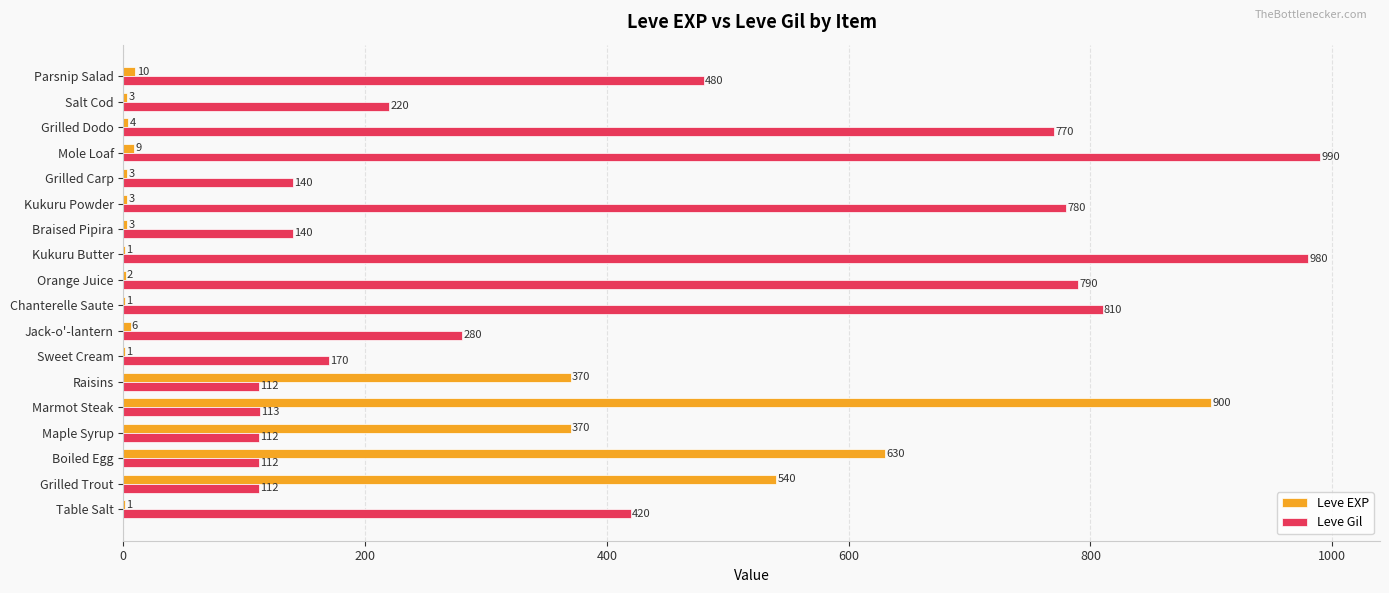

Which series has the largest total across all categories?

Leve Gil